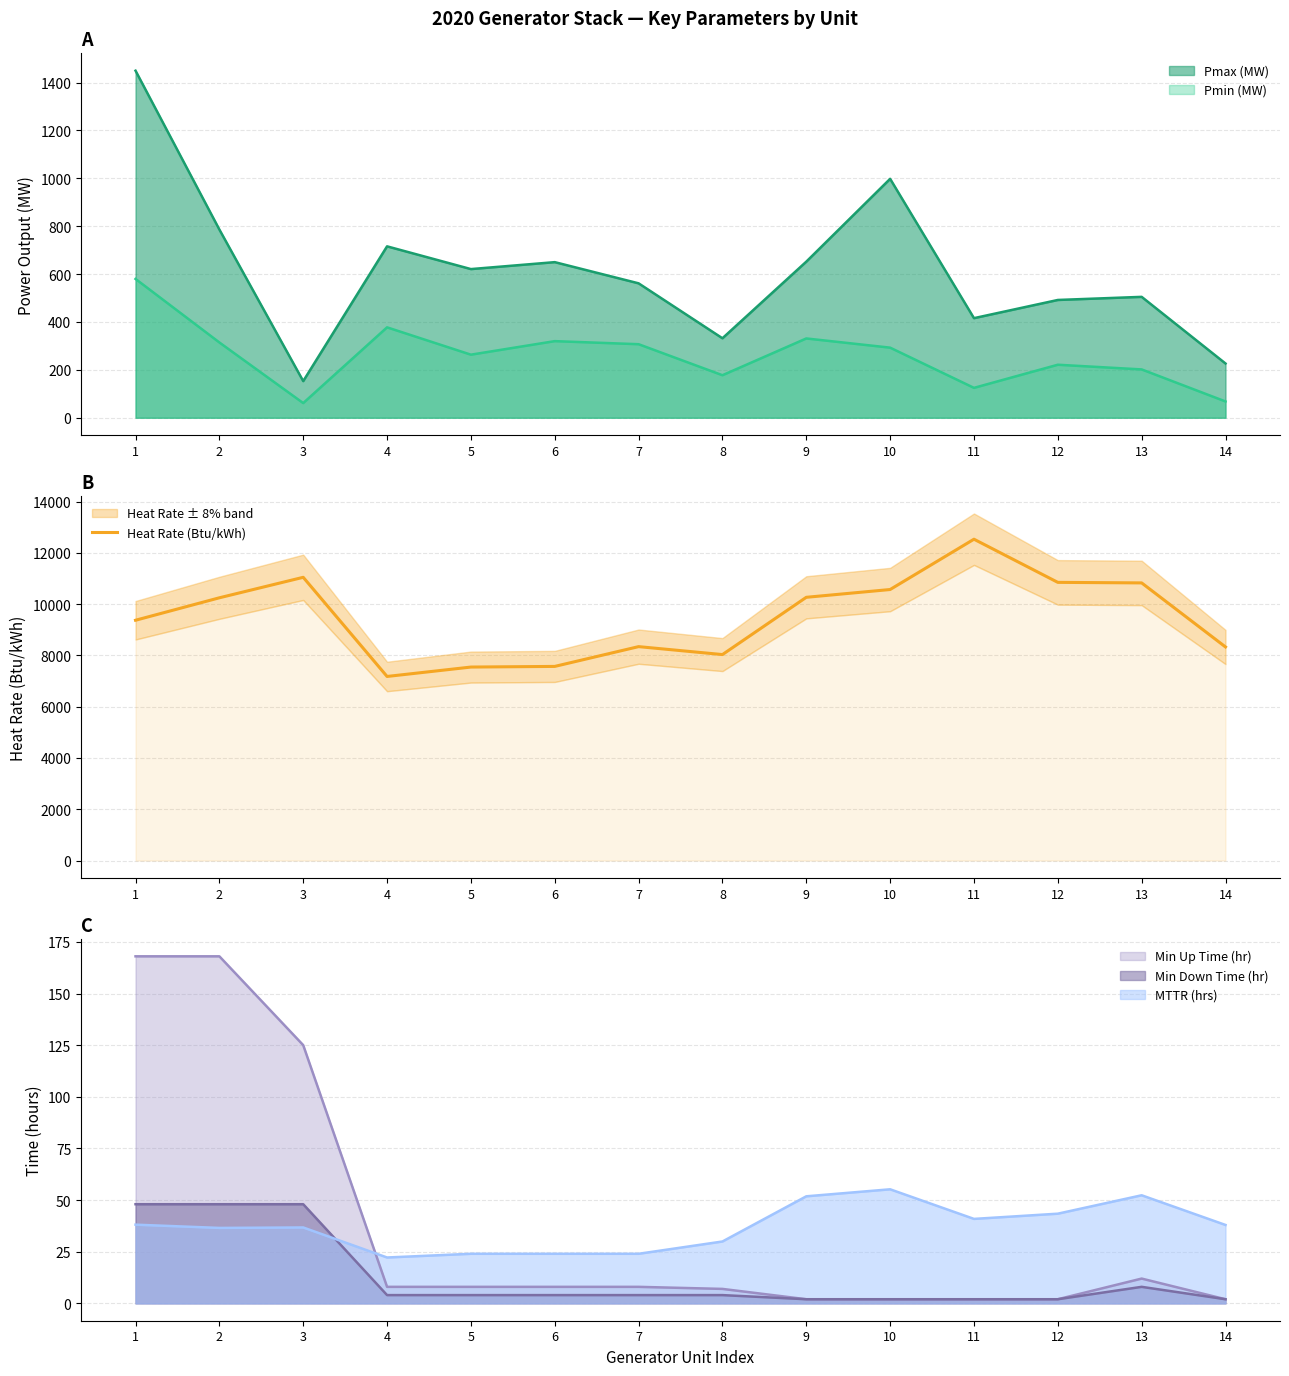

What is the difference between the second highest and minimum values?

3866.1